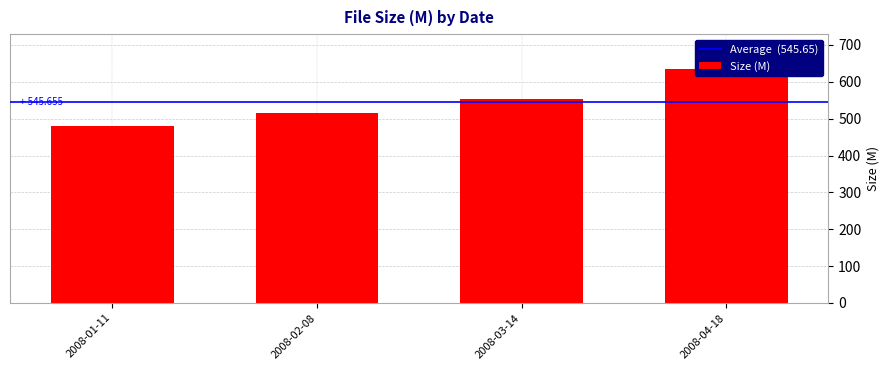

Reading right to left, list all the values displayed in this chart.

634.2	552.9	514.4	481.1